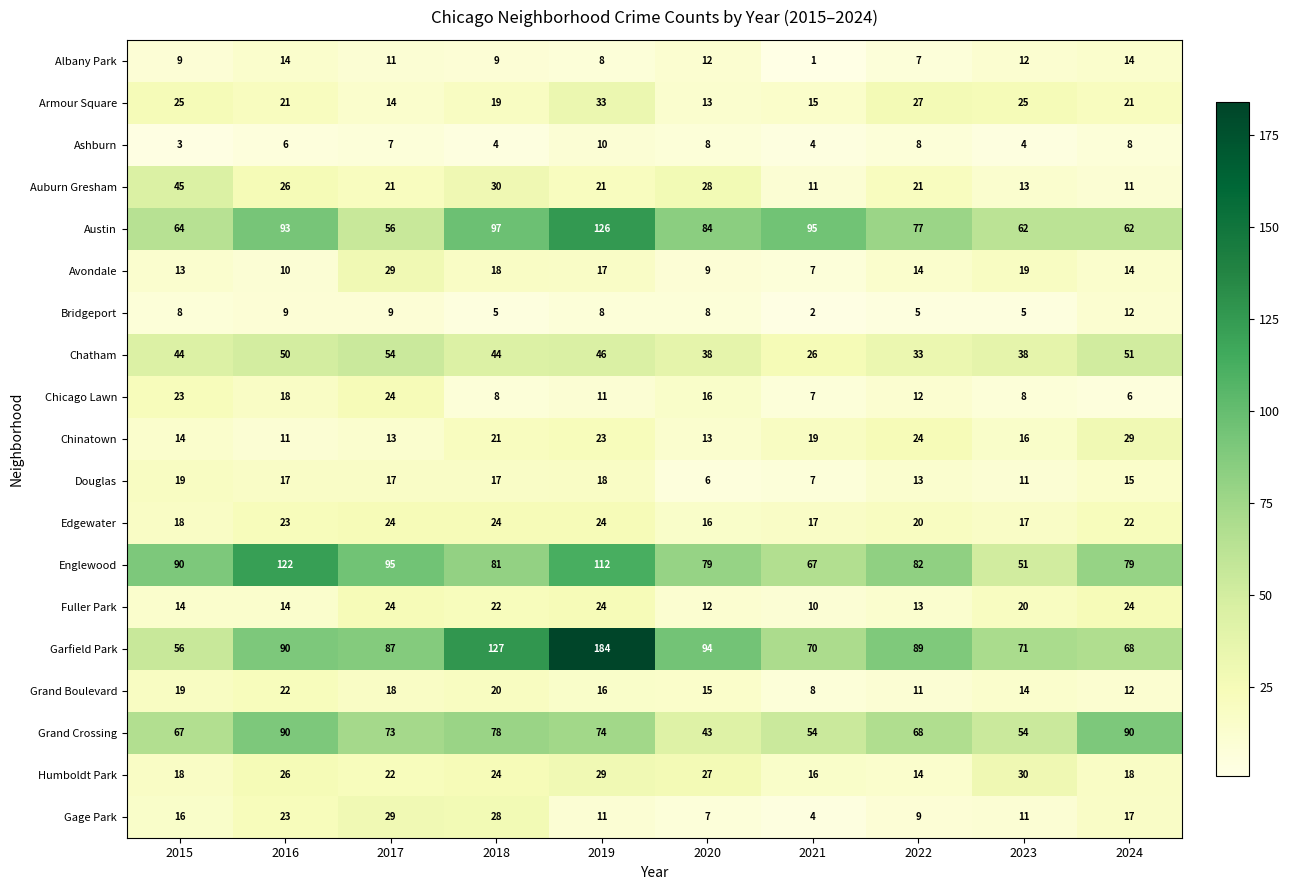

Is it true that Englewood equals 131 at 2015?

False